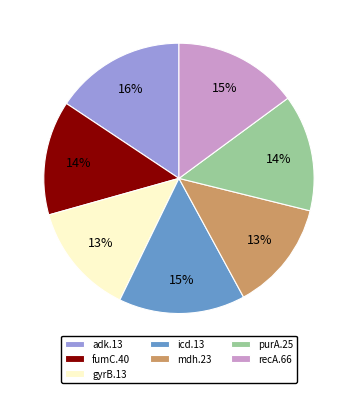

Is it true that recA.66 is 26% of the pie?

False